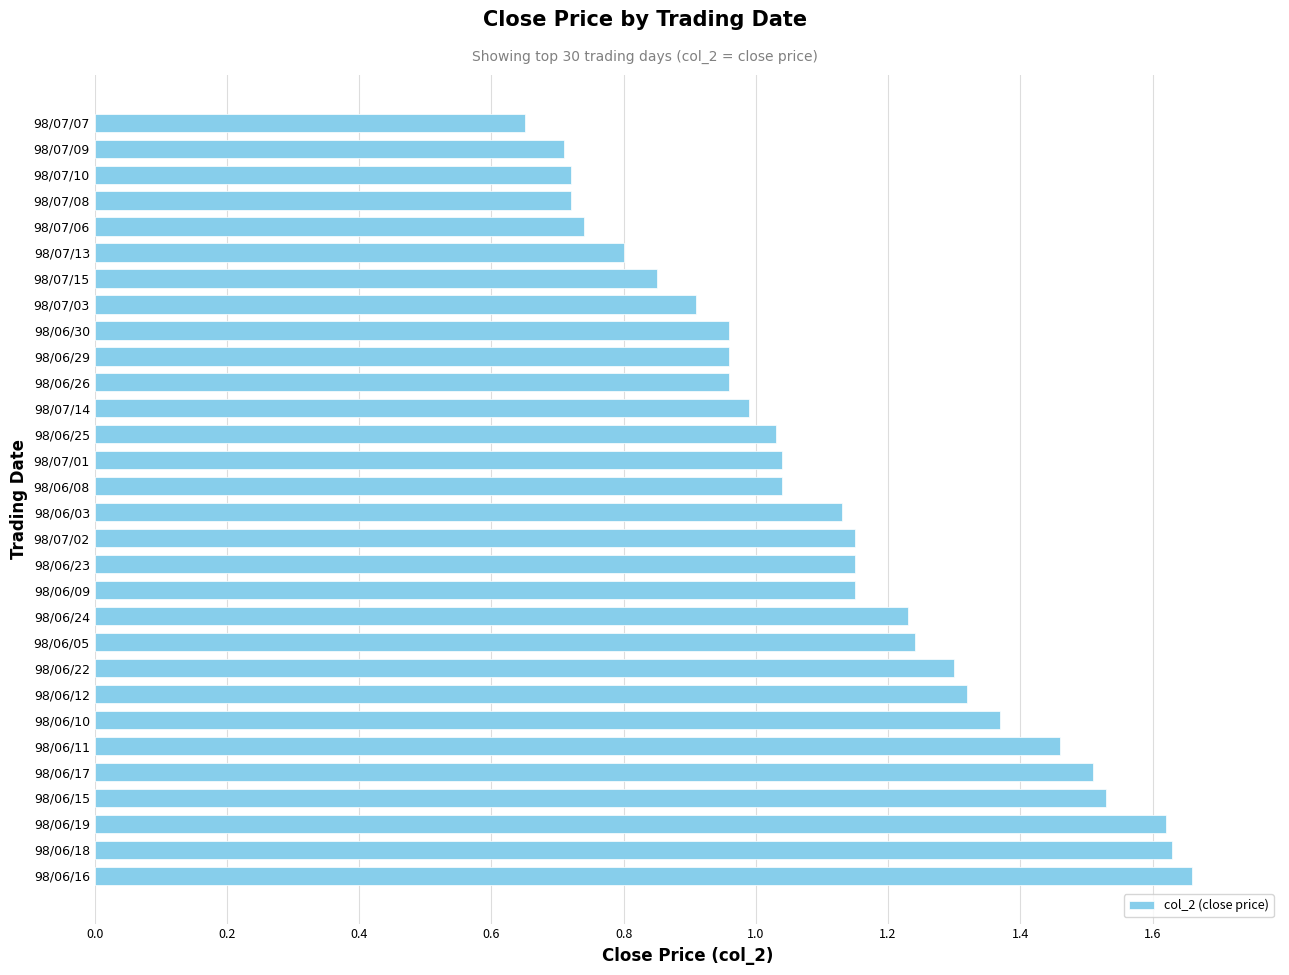

Which has a higher value, 98/07/08 or 98/07/13?

98/07/13